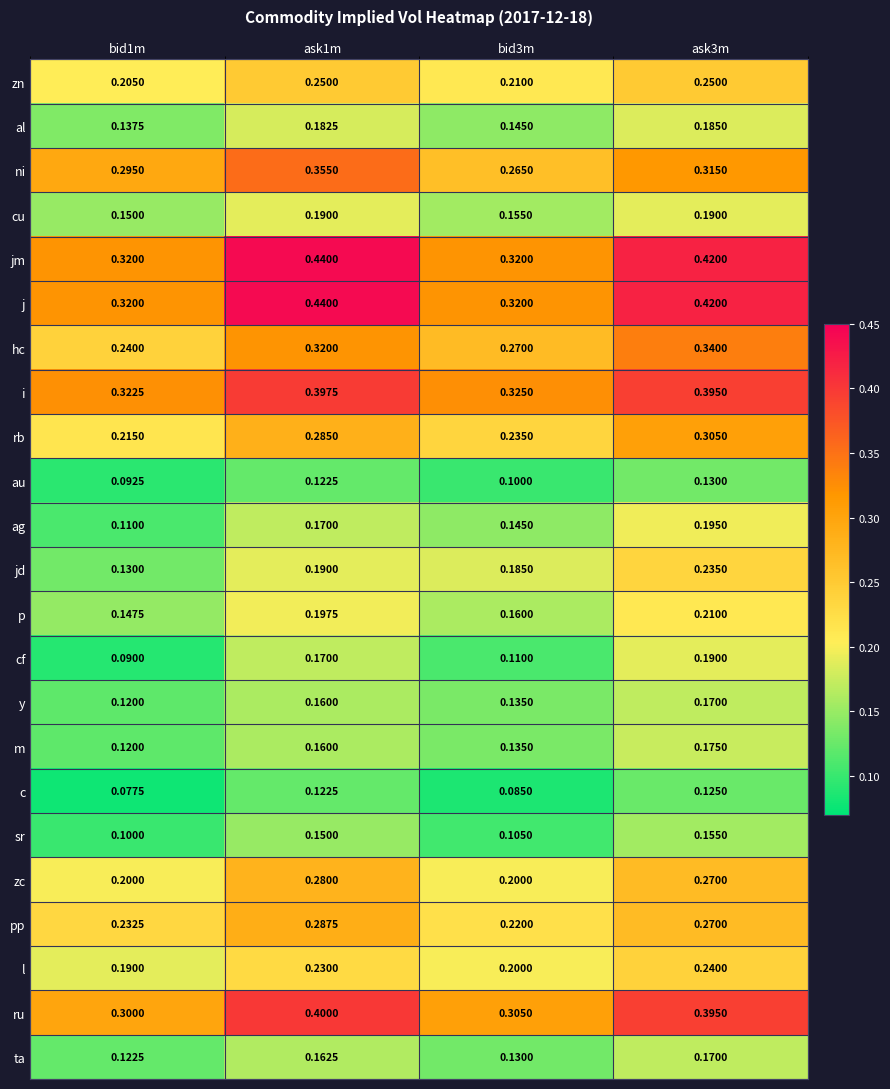

Is the value of ru at bid3m greater than the value of y at bid1m?

Yes